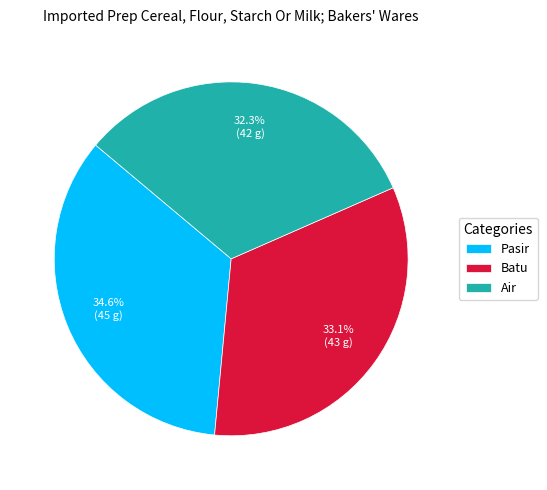

Does Pasir account for over 50% of the chart?

No